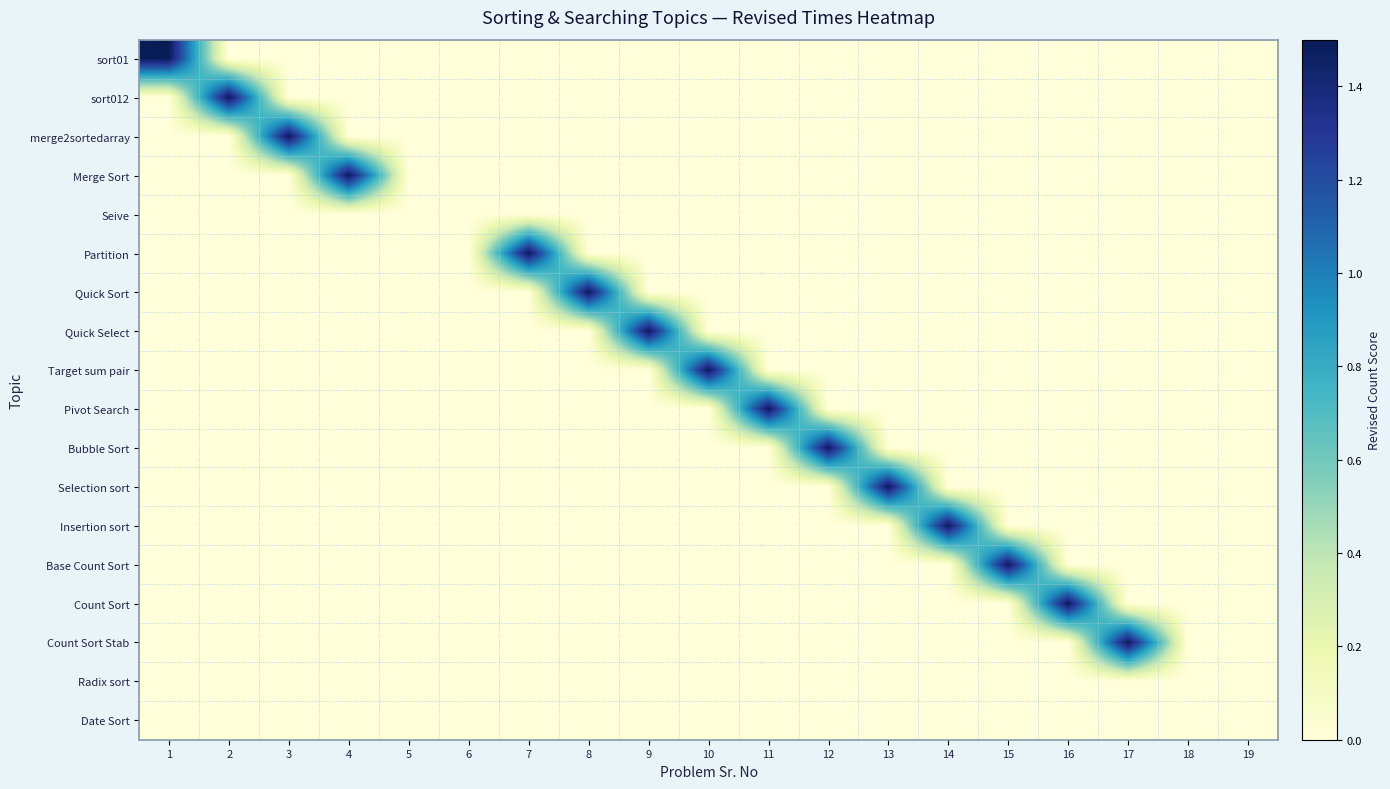

Reading left to right, transcribe all the data shown in this chart.

sort01: 1=1.5	2=0.0	3=0.0	4=0.0	5=0.0	6=0.0	7=0.0	8=0.0	9=0.0	10=0.0	11=0.0	12=0.0	13=0.0	14=0.0	15=0.0	16=0.0	17=0.0	18=0.0	19=0.0
sort012: 1=0.0	2=1.5	3=0.0	4=0.0	5=0.0	6=0.0	7=0.0	8=0.0	9=0.0	10=0.0	11=0.0	12=0.0	13=0.0	14=0.0	15=0.0	16=0.0	17=0.0	18=0.0	19=0.0
merge2sortedarray: 1=0.0	2=0.0	3=1.5	4=0.0	5=0.0	6=0.0	7=0.0	8=0.0	9=0.0	10=0.0	11=0.0	12=0.0	13=0.0	14=0.0	15=0.0	16=0.0	17=0.0	18=0.0	19=0.0
Merge Sort: 1=0.0	2=0.0	3=0.0	4=1.5	5=0.0	6=0.0	7=0.0	8=0.0	9=0.0	10=0.0	11=0.0	12=0.0	13=0.0	14=0.0	15=0.0	16=0.0	17=0.0	18=0.0	19=0.0
Seive: 1=0.0	2=0.0	3=0.0	4=0.0	5=0.0	6=0.0	7=0.0	8=0.0	9=0.0	10=0.0	11=0.0	12=0.0	13=0.0	14=0.0	15=0.0	16=0.0	17=0.0	18=0.0	19=0.0
Partition: 1=0.0	2=0.0	3=0.0	4=0.0	5=0.0	6=0.0	7=1.5	8=0.0	9=0.0	10=0.0	11=0.0	12=0.0	13=0.0	14=0.0	15=0.0	16=0.0	17=0.0	18=0.0	19=0.0
Quick Sort: 1=0.0	2=0.0	3=0.0	4=0.0	5=0.0	6=0.0	7=0.0	8=1.5	9=0.0	10=0.0	11=0.0	12=0.0	13=0.0	14=0.0	15=0.0	16=0.0	17=0.0	18=0.0	19=0.0
Quick Select: 1=0.0	2=0.0	3=0.0	4=0.0	5=0.0	6=0.0	7=0.0	8=0.0	9=1.5	10=0.0	11=0.0	12=0.0	13=0.0	14=0.0	15=0.0	16=0.0	17=0.0	18=0.0	19=0.0
Target sum pair: 1=0.0	2=0.0	3=0.0	4=0.0	5=0.0	6=0.0	7=0.0	8=0.0	9=0.0	10=1.5	11=0.0	12=0.0	13=0.0	14=0.0	15=0.0	16=0.0	17=0.0	18=0.0	19=0.0
Pivot Search: 1=0.0	2=0.0	3=0.0	4=0.0	5=0.0	6=0.0	7=0.0	8=0.0	9=0.0	10=0.0	11=1.5	12=0.0	13=0.0	14=0.0	15=0.0	16=0.0	17=0.0	18=0.0	19=0.0
Bubble Sort: 1=0.0	2=0.0	3=0.0	4=0.0	5=0.0	6=0.0	7=0.0	8=0.0	9=0.0	10=0.0	11=0.0	12=1.5	13=0.0	14=0.0	15=0.0	16=0.0	17=0.0	18=0.0	19=0.0
Selection sort: 1=0.0	2=0.0	3=0.0	4=0.0	5=0.0	6=0.0	7=0.0	8=0.0	9=0.0	10=0.0	11=0.0	12=0.0	13=1.5	14=0.0	15=0.0	16=0.0	17=0.0	18=0.0	19=0.0
Insertion sort: 1=0.0	2=0.0	3=0.0	4=0.0	5=0.0	6=0.0	7=0.0	8=0.0	9=0.0	10=0.0	11=0.0	12=0.0	13=0.0	14=1.5	15=0.0	16=0.0	17=0.0	18=0.0	19=0.0
Base Count Sort: 1=0.0	2=0.0	3=0.0	4=0.0	5=0.0	6=0.0	7=0.0	8=0.0	9=0.0	10=0.0	11=0.0	12=0.0	13=0.0	14=0.0	15=1.5	16=0.0	17=0.0	18=0.0	19=0.0
Count Sort: 1=0.0	2=0.0	3=0.0	4=0.0	5=0.0	6=0.0	7=0.0	8=0.0	9=0.0	10=0.0	11=0.0	12=0.0	13=0.0	14=0.0	15=0.0	16=1.5	17=0.0	18=0.0	19=0.0
Count Sort Stab: 1=0.0	2=0.0	3=0.0	4=0.0	5=0.0	6=0.0	7=0.0	8=0.0	9=0.0	10=0.0	11=0.0	12=0.0	13=0.0	14=0.0	15=0.0	16=0.0	17=1.5	18=0.0	19=0.0
Radix sort: 1=0.0	2=0.0	3=0.0	4=0.0	5=0.0	6=0.0	7=0.0	8=0.0	9=0.0	10=0.0	11=0.0	12=0.0	13=0.0	14=0.0	15=0.0	16=0.0	17=0.0	18=0.0	19=0.0
Date Sort: 1=0.0	2=0.0	3=0.0	4=0.0	5=0.0	6=0.0	7=0.0	8=0.0	9=0.0	10=0.0	11=0.0	12=0.0	13=0.0	14=0.0	15=0.0	16=0.0	17=0.0	18=0.0	19=0.0